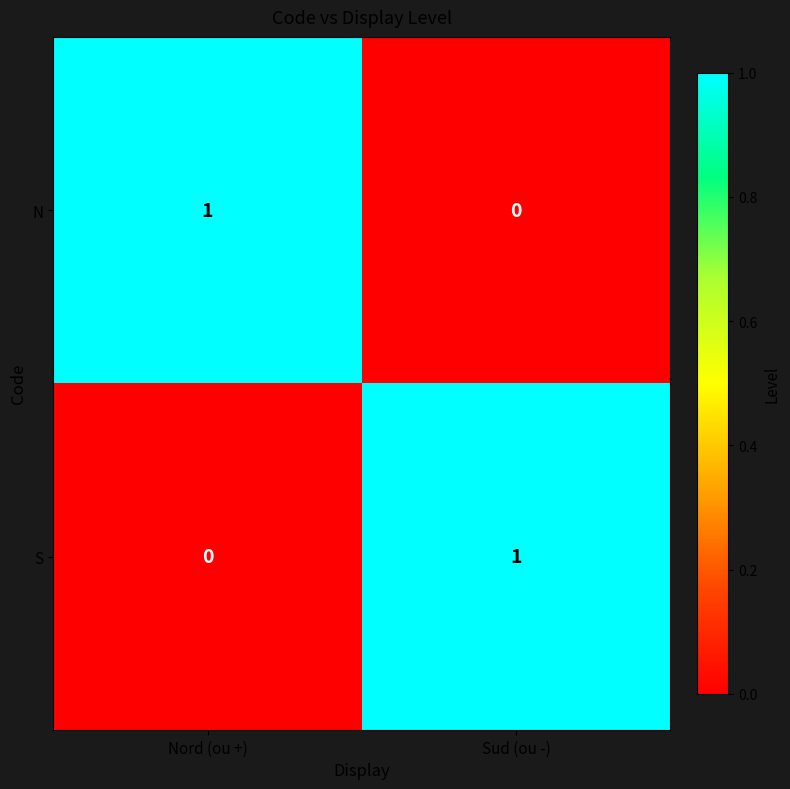

Rank the series at Nord (ou +) from lowest to highest value.

S, N